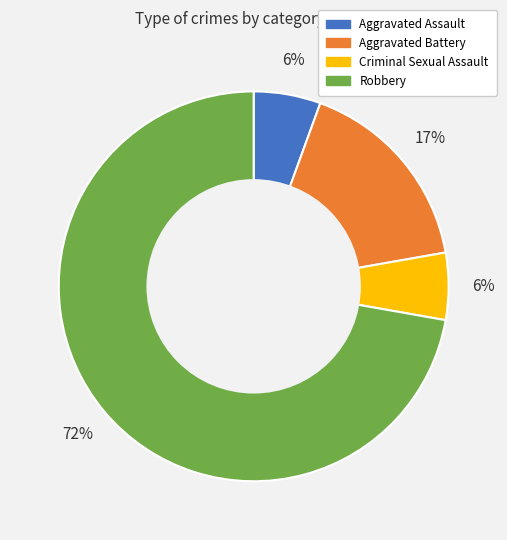

Is there a majority slice in this chart?

Yes